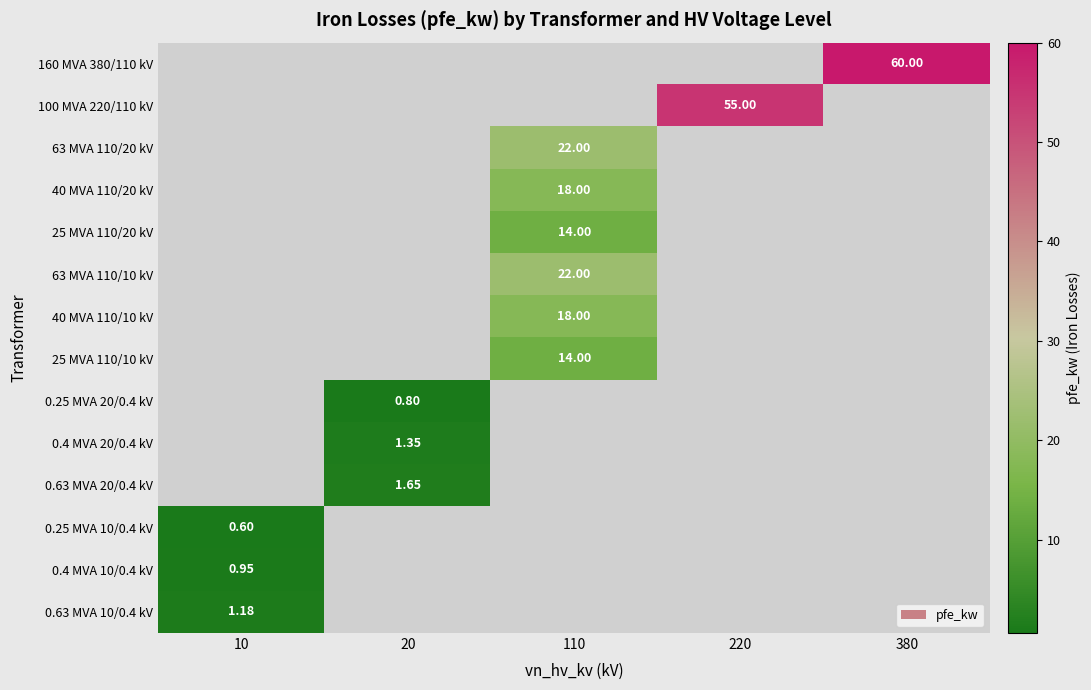

At which label does 0.63 MVA 10/0.4 kV reach its minimum?

10